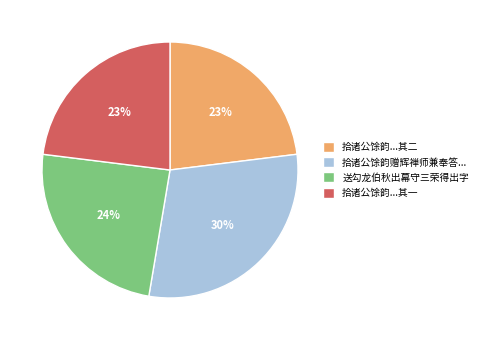

Between 拾诸公馀韵赠辉禅师兼奉答... and 拾诸公馀韵...其二, which is larger?

拾诸公馀韵赠辉禅师兼奉答...